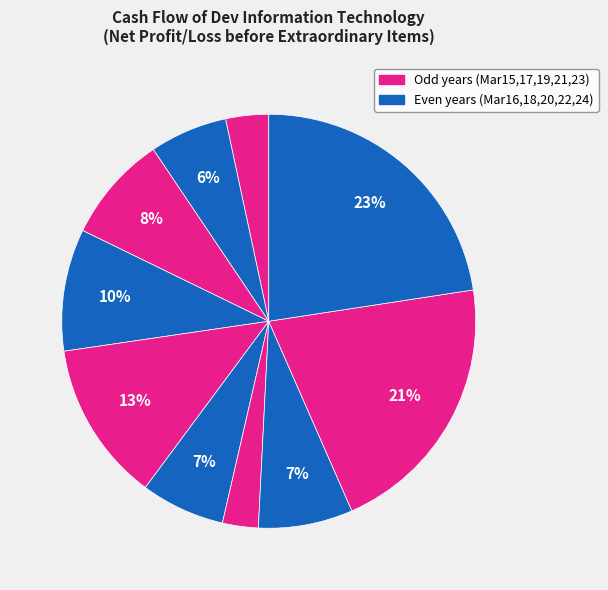

How many slices are in this pie chart?

10